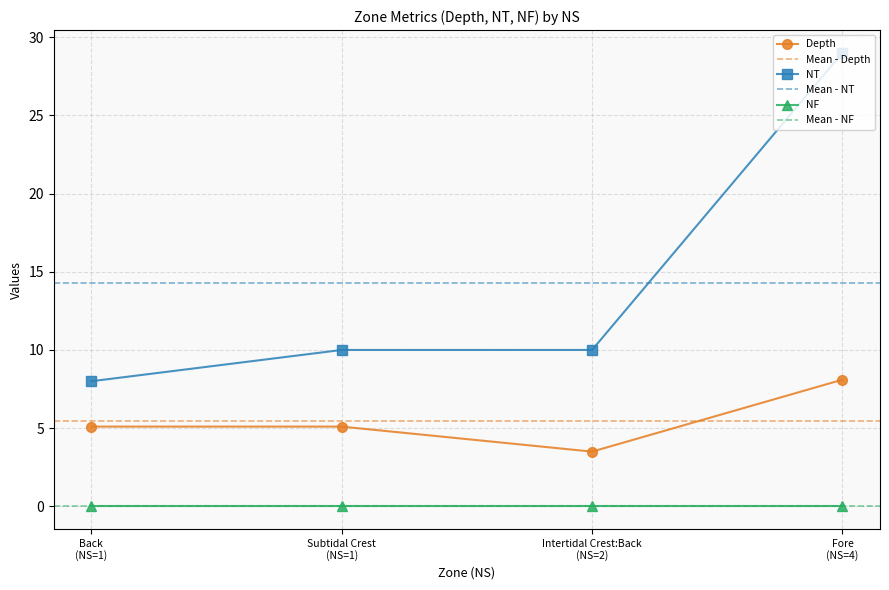

Is it true that Depth equals 3.5 at Intertidal Crest:Back?

True